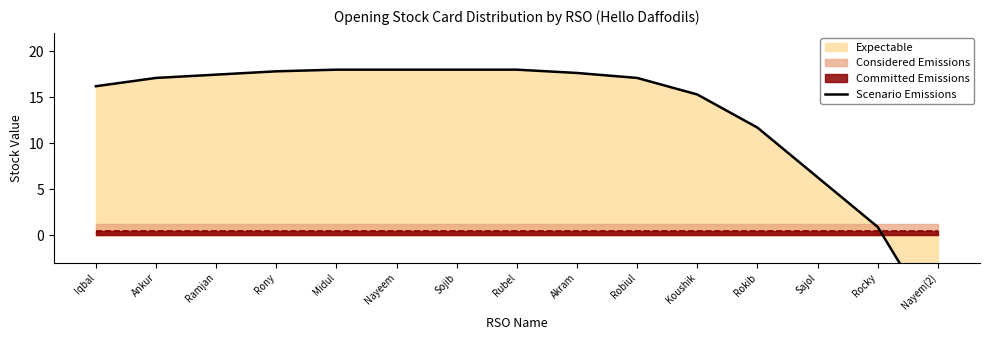

Reading left to right, transcribe all the data shown in this chart.

Iqbal=16.2	Ankur=17.1	Ramjan=17.5	Rony=17.8	Midul=18.0	Nayeem=18.0	Sojib=18.0	Rubel=18.0	Akram=17.6	Robiul=17.1	Koushik=15.3	Rokib=11.7	Sajol=6.3	Rocky=0.9	Nayem(2)=-9.9